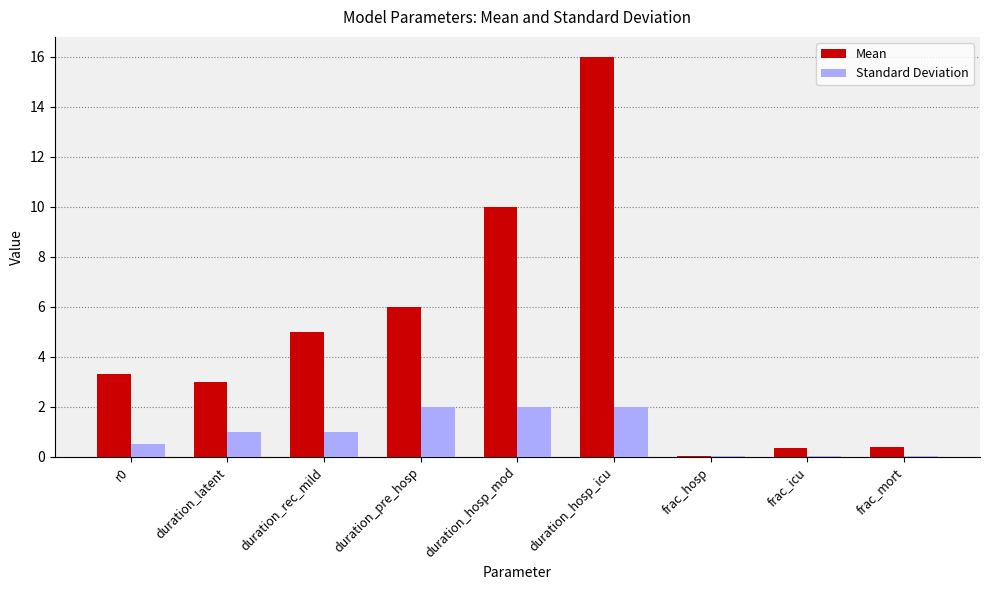

What is the sum of all Standard Deviation values?

8.6